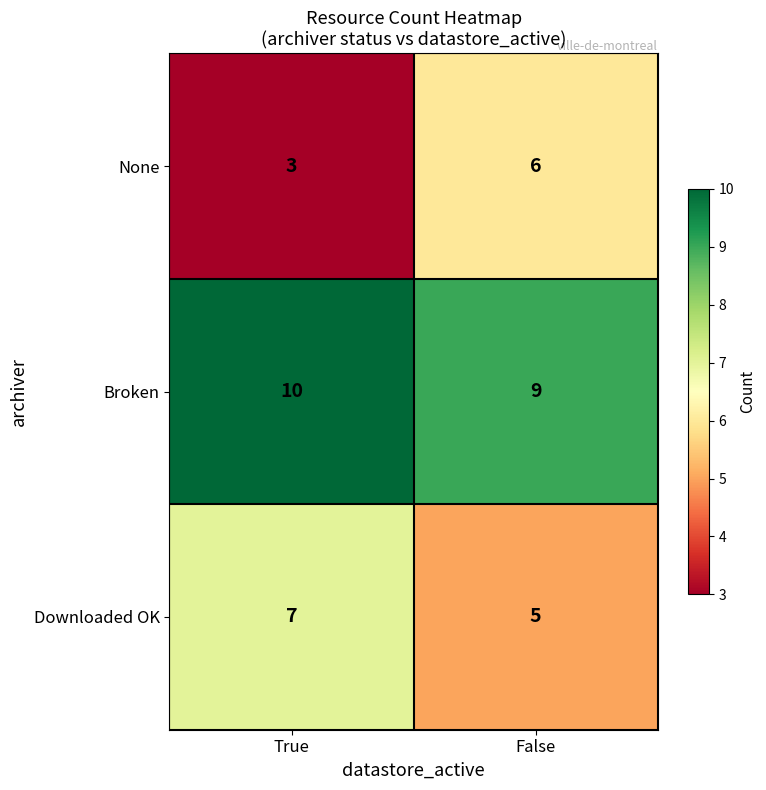

Reading left to right, extract all data points from this chart.

None: 3	6
Broken: 10	9
Downloaded OK: 7	5